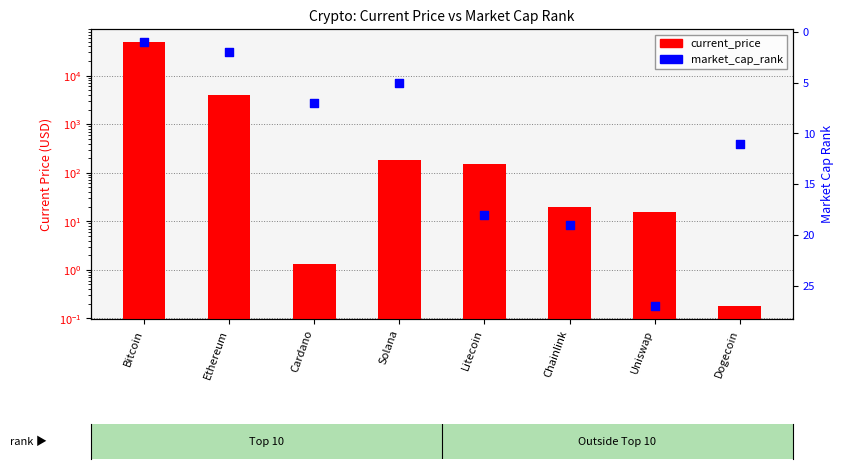

At how many categories does at least one series exceed 39178?

1